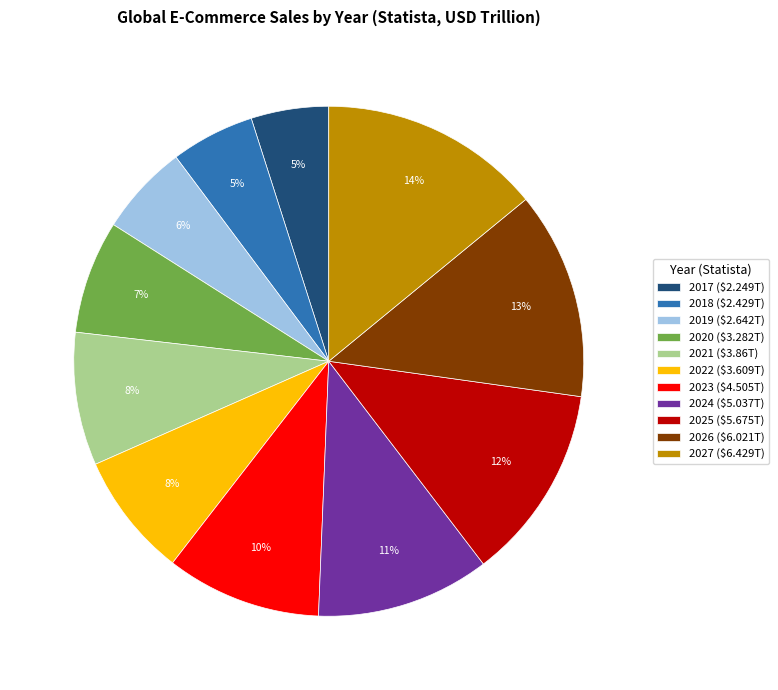

Does 2025 account for over 50% of the chart?

No